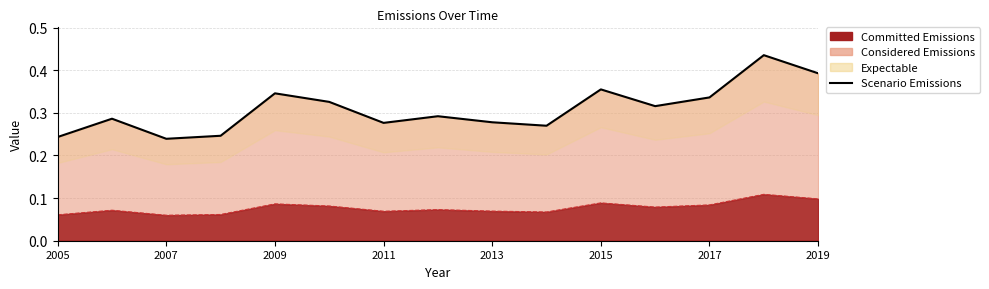

What is the difference between the maximum and minimum values?

0.2